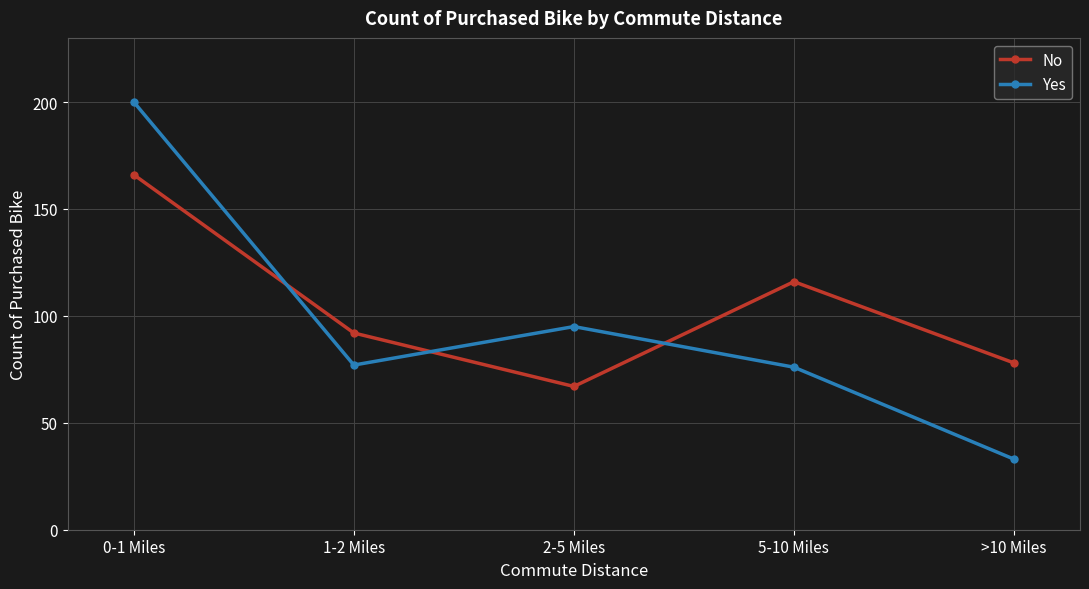

Where does the No series first go above 92?

0-1 Miles